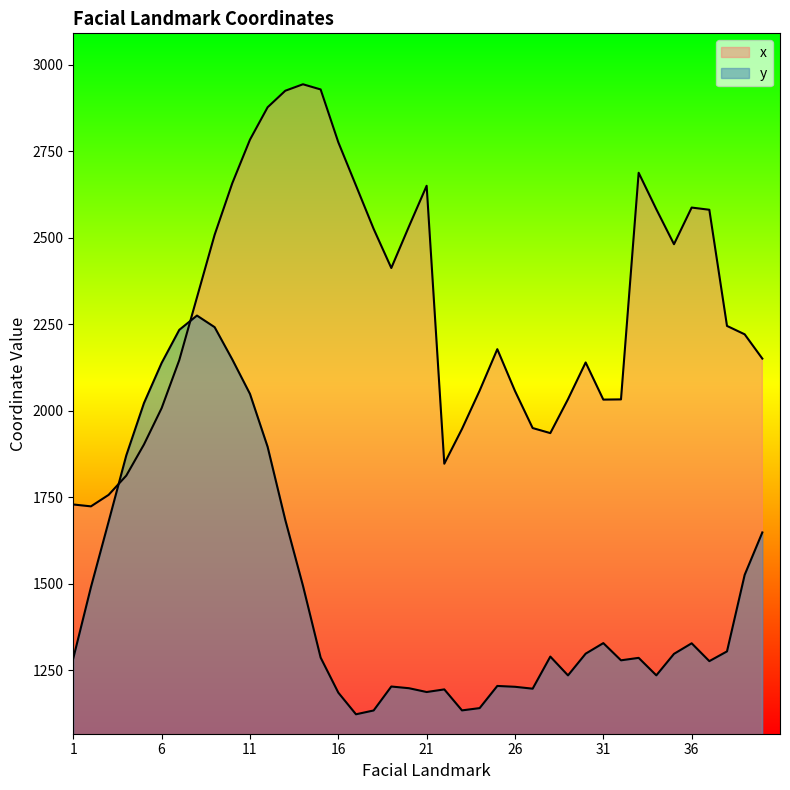

What is the difference between the second highest and minimum values in the x series?

1204.8